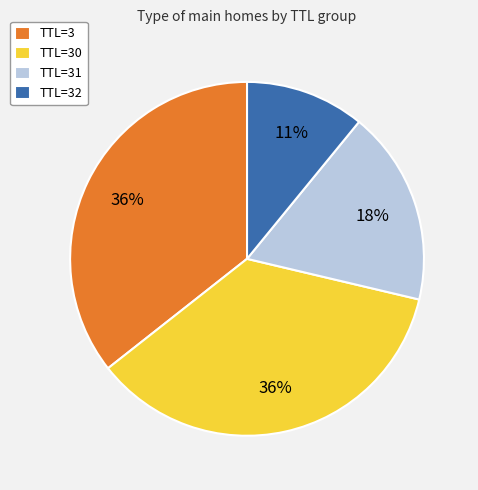

Is there a majority slice in this chart?

No